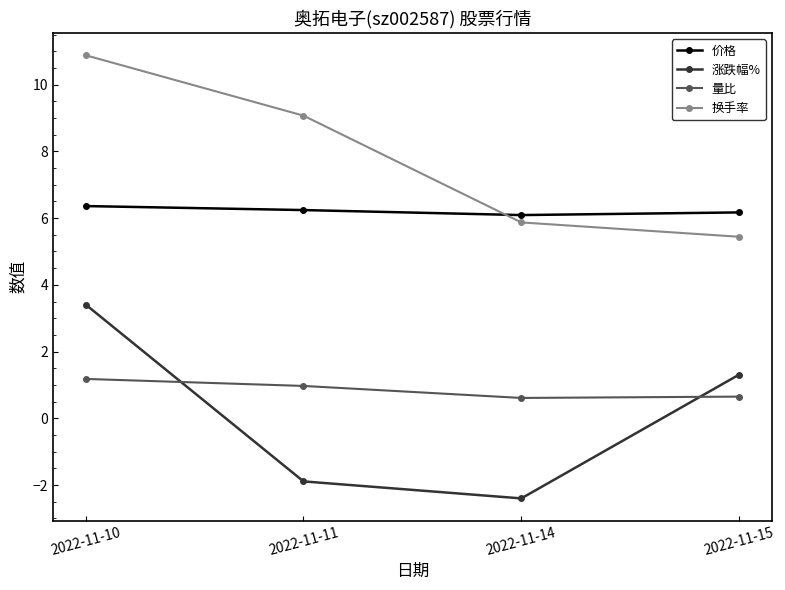

True or false: 涨跌幅% has more than 2 points higher than both neighbors.

False